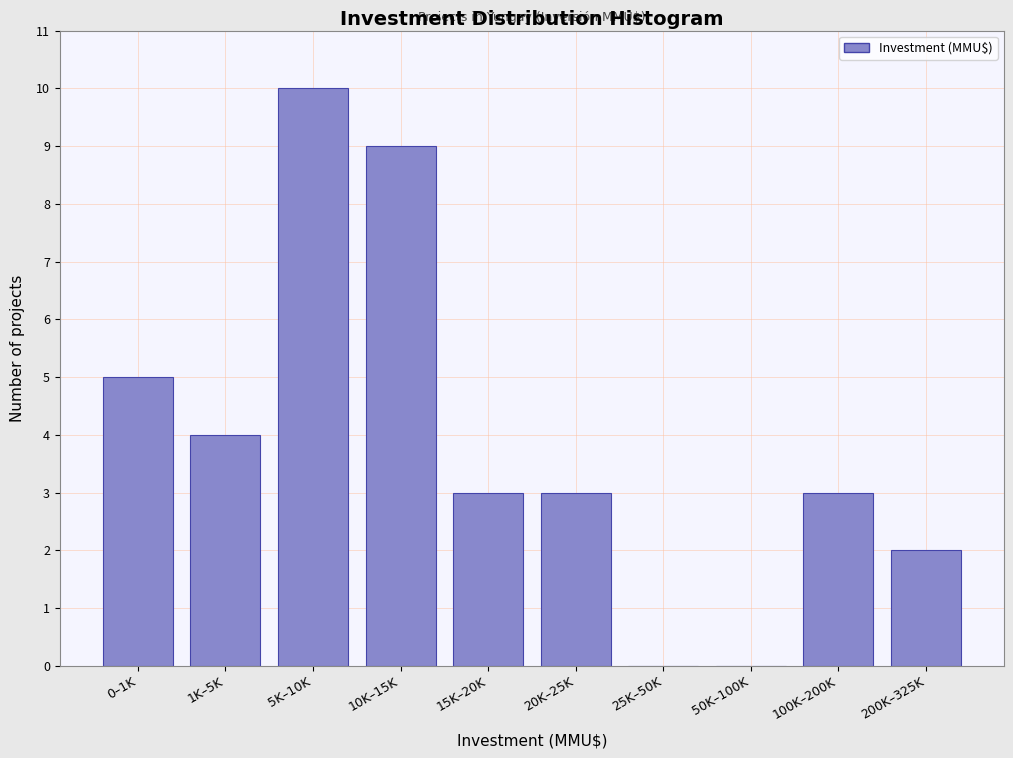

Reading right to left, list all the values displayed in this chart.

200K–325K=2	100K–200K=3	50K–100K=0	25K–50K=0	20K–25K=3	15K–20K=3	10K–15K=9	5K–10K=10	1K–5K=4	0–1K=5